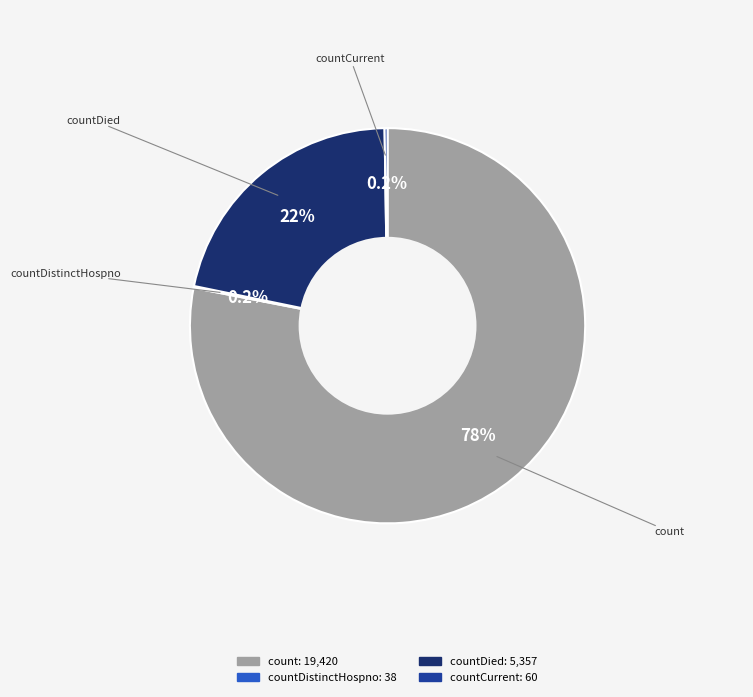

Is there a majority slice in this chart?

Yes